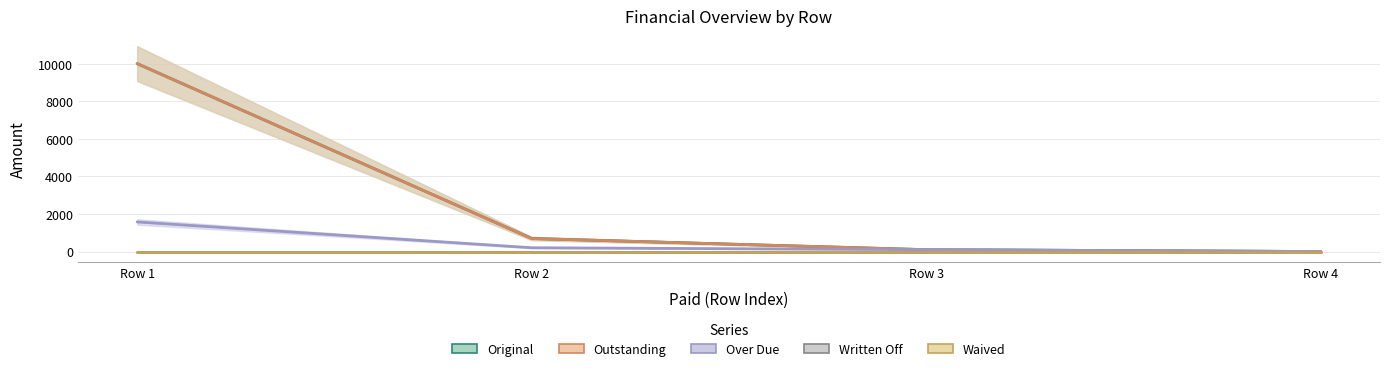

True or false: Outstanding has more than 0 points higher than both neighbors.

False